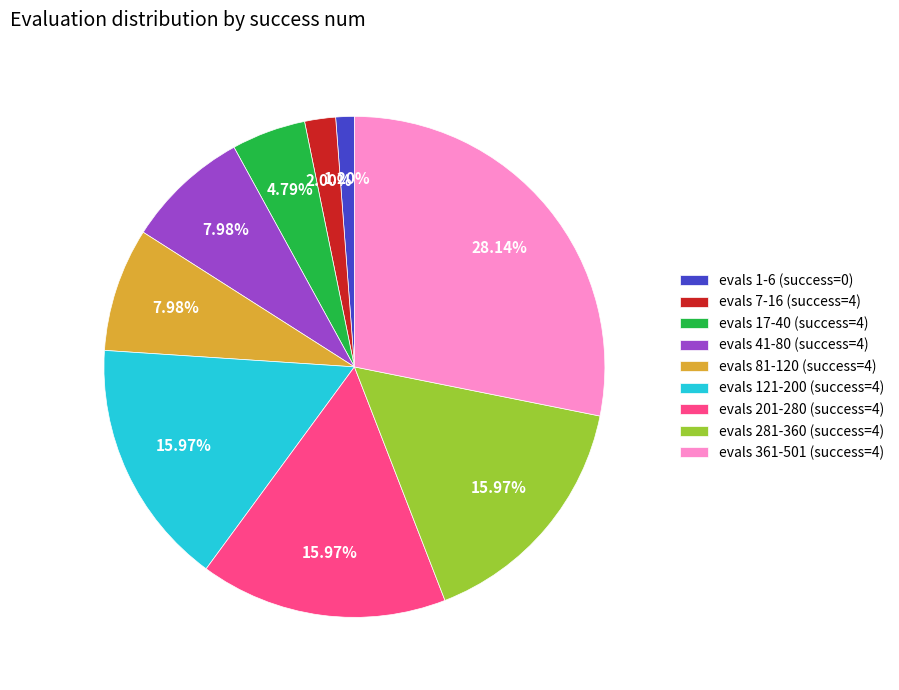

Is evals 121-200 (success=4) the majority of the pie?

No